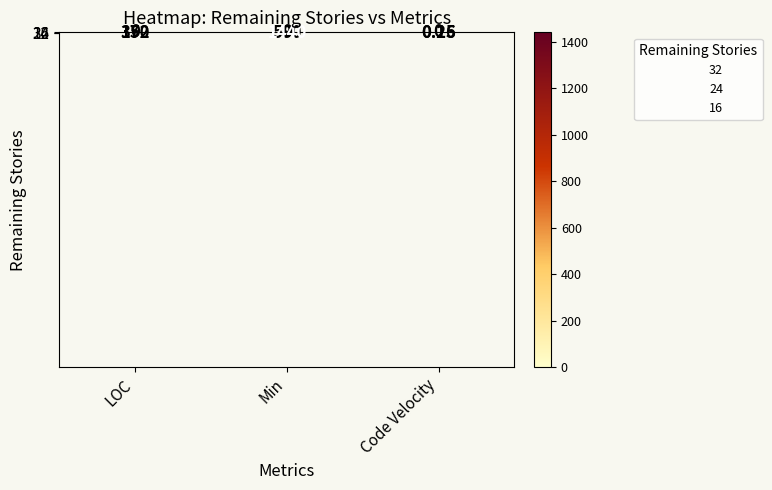

How many distinct data groups are displayed?

3